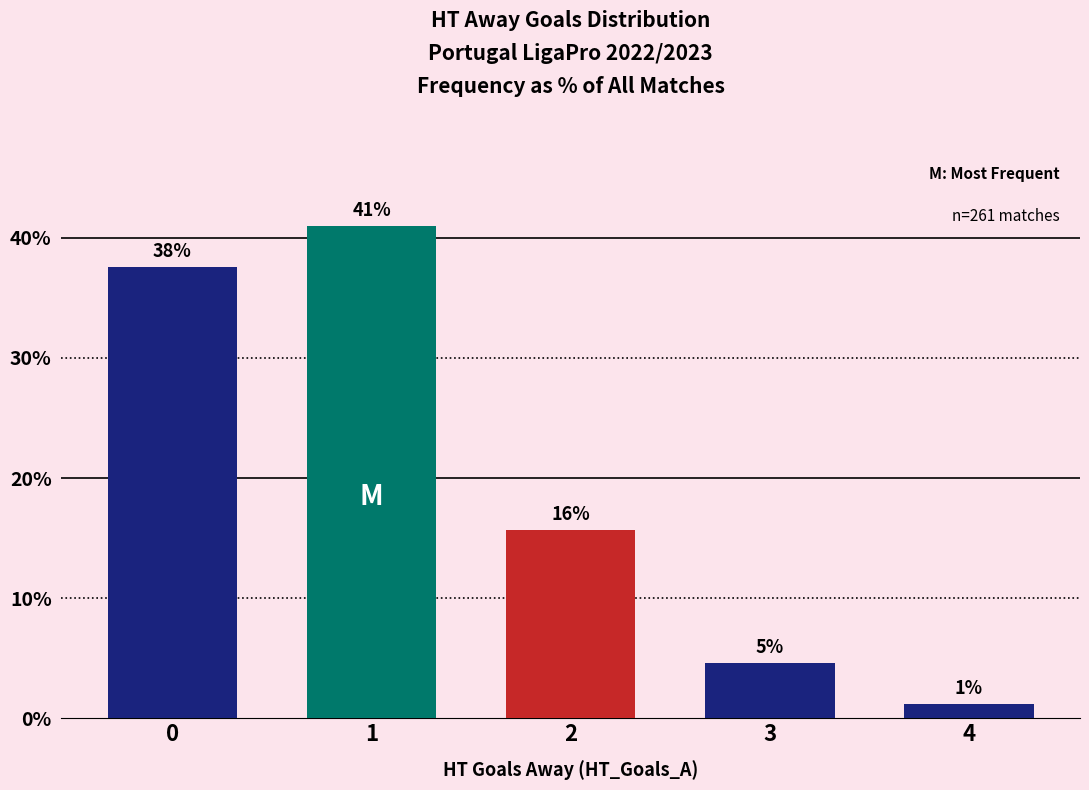

True or false: the data shows 2.1 at 3.

False